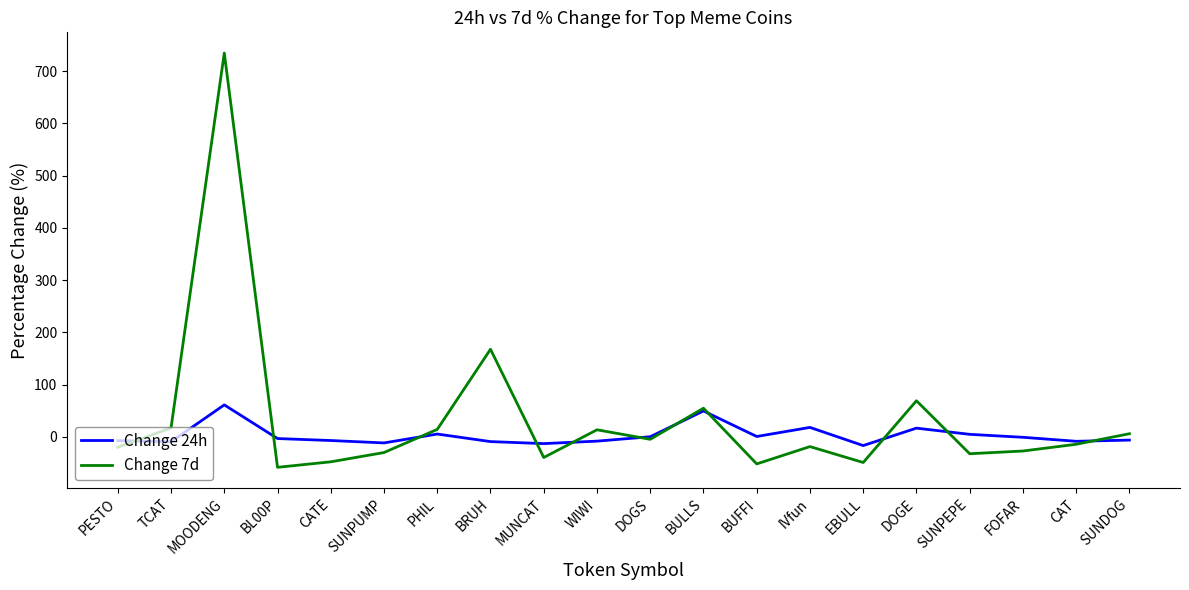

Which series changed the most between MOODENG and BULLS?

Change 7d